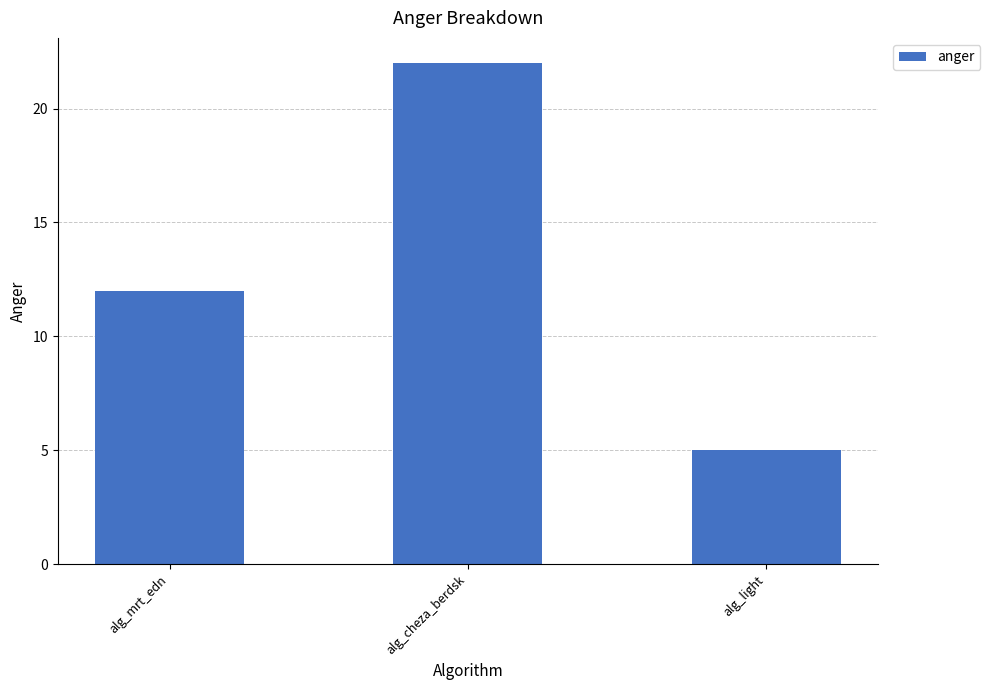

What is the value of the 3rd bar from the left?

5